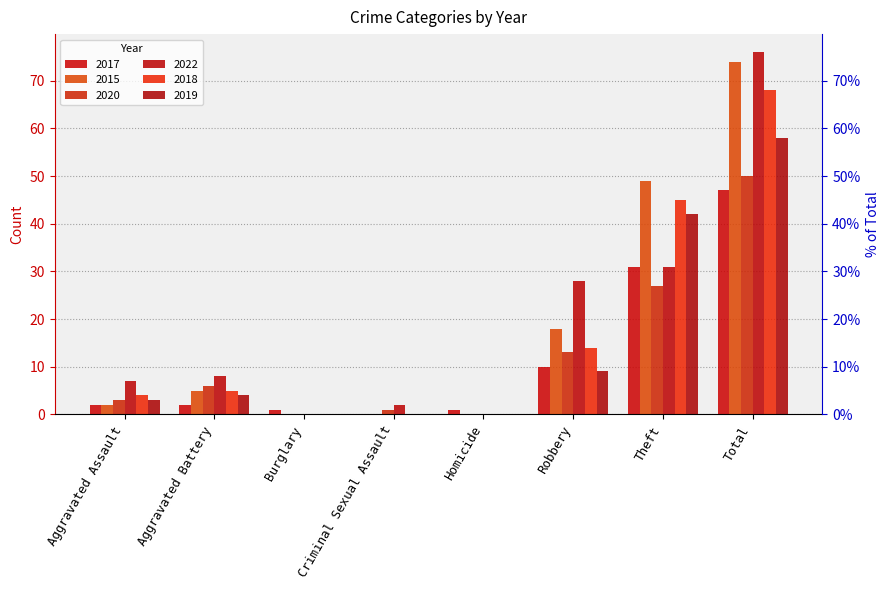

Is it true that 2022 equals 49 at Total?

False